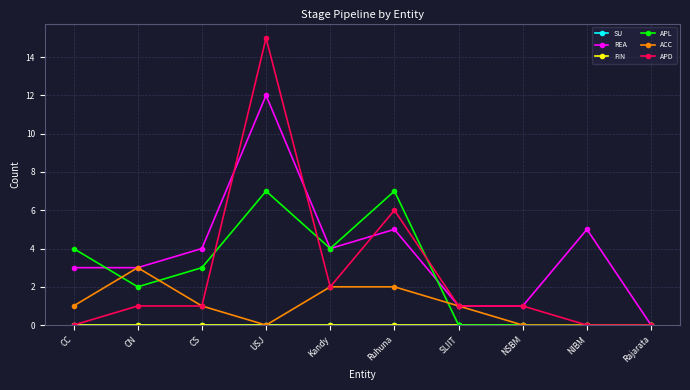

Is the value of APD at NIBM greater than the value of APL at SLIIT?

No